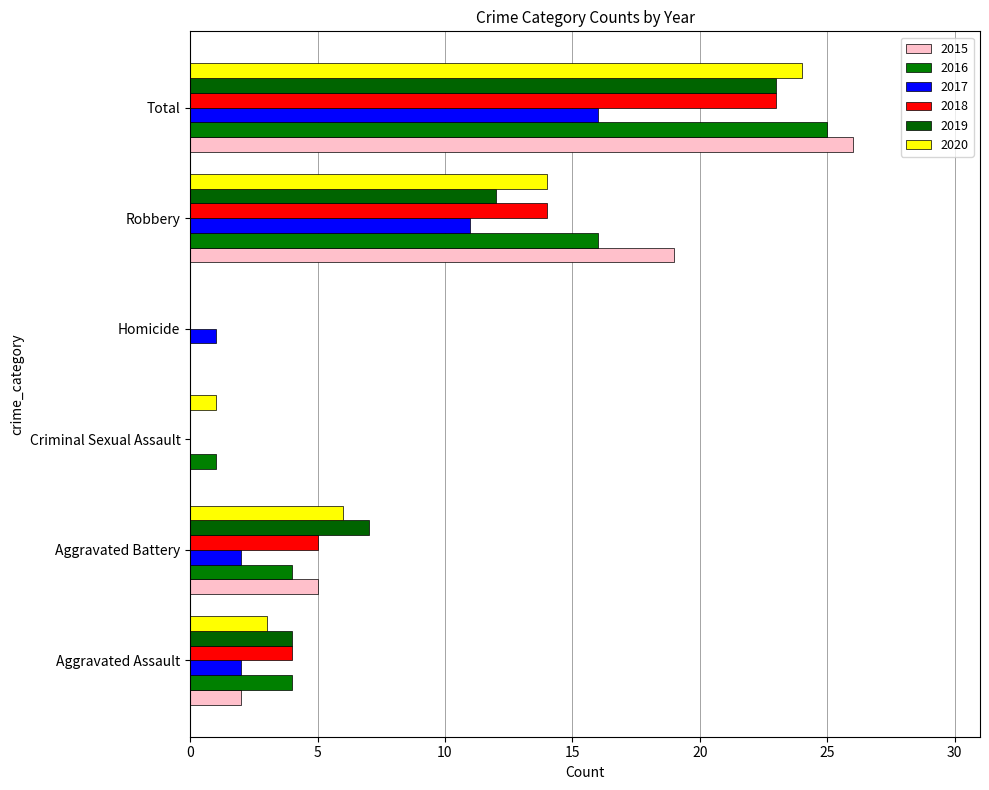

How many distinct data groups are displayed?

6